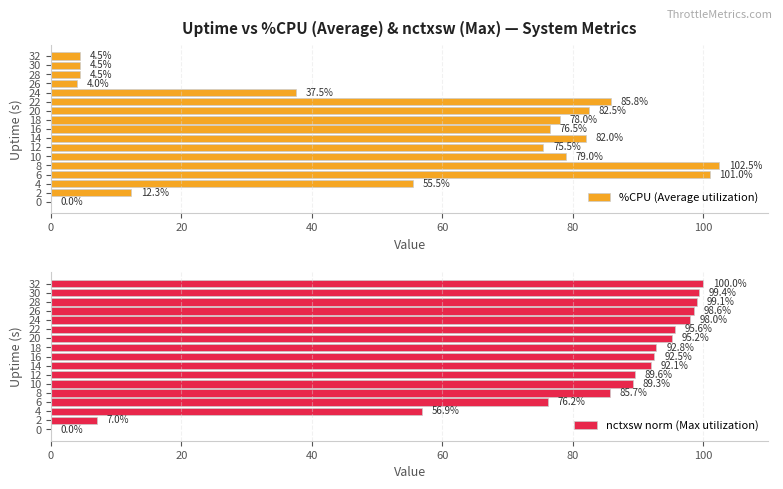

The nctxsw norm (Max utilization) series shows 166.2 at 20. True or false?

False